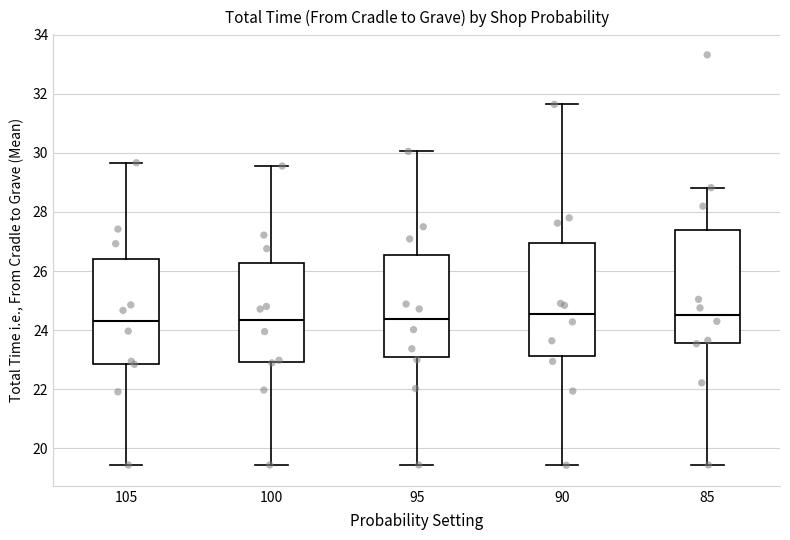

Reading left to right, transcribe this box plot: for each box, give where its median line is, the range the box spans, and where its two whiskers end, as read against the y-axis. The values are not printed on the chart, so give them approximately, as read against the axis.

105: median 24.4, box 22.8 to 26.4, whiskers 19.4 to 29.6
100: median 24.4, box 23.0 to 26.2, whiskers 19.4 to 29.6
95: median 24.4, box 23.0 to 26.6, whiskers 19.4 to 30.0
90: median 24.6, box 23.2 to 27.0, whiskers 19.4 to 31.6
85: median 24.6, box 23.6 to 27.4, whiskers 19.4 to 28.8